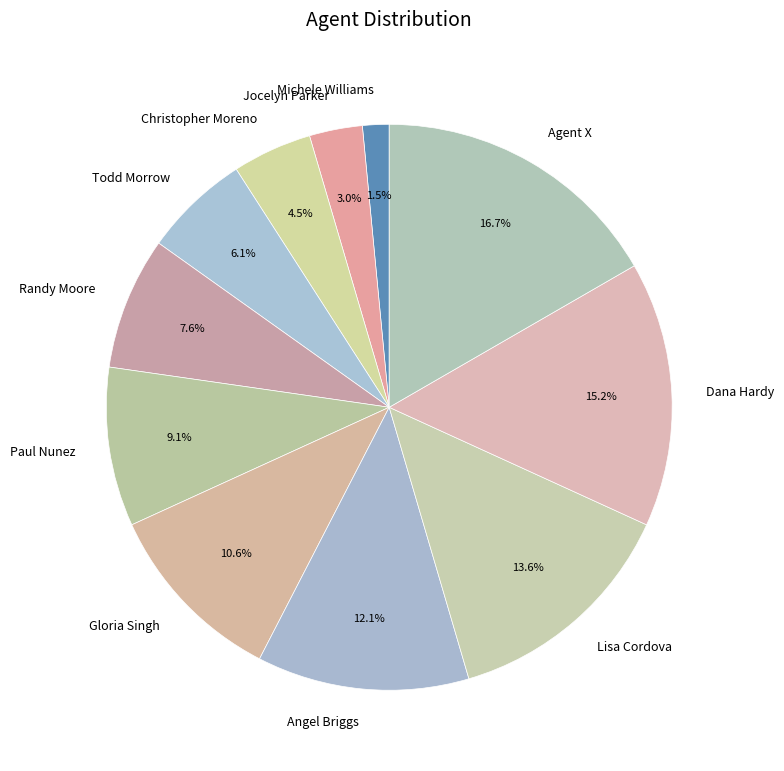

Between Randy Moore and Todd Morrow, which is larger?

Randy Moore